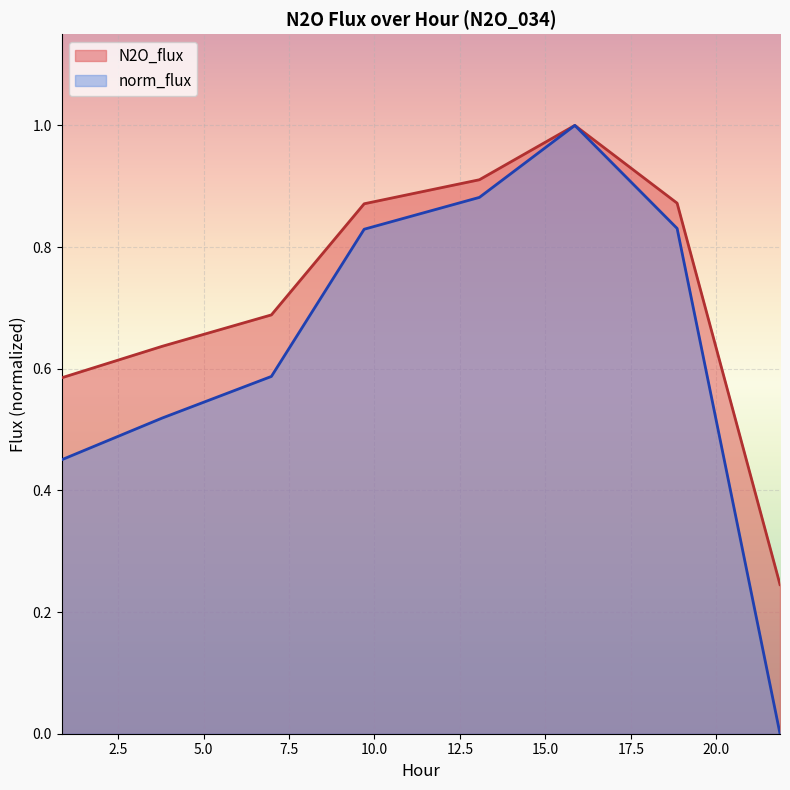

Reading left to right, what are all the values shown in this chart?

N2O_flux: 0.849=0.6	3.79=0.6	6.985=0.7	9.699=0.9	13.07=0.9	15.862=1.0	18.854=0.9	21.864=0.2
norm_flux: 0.849=0.5	3.79=0.5	6.985=0.6	9.699=0.8	13.07=0.9	15.862=1.0	18.854=0.8	21.864=0.0